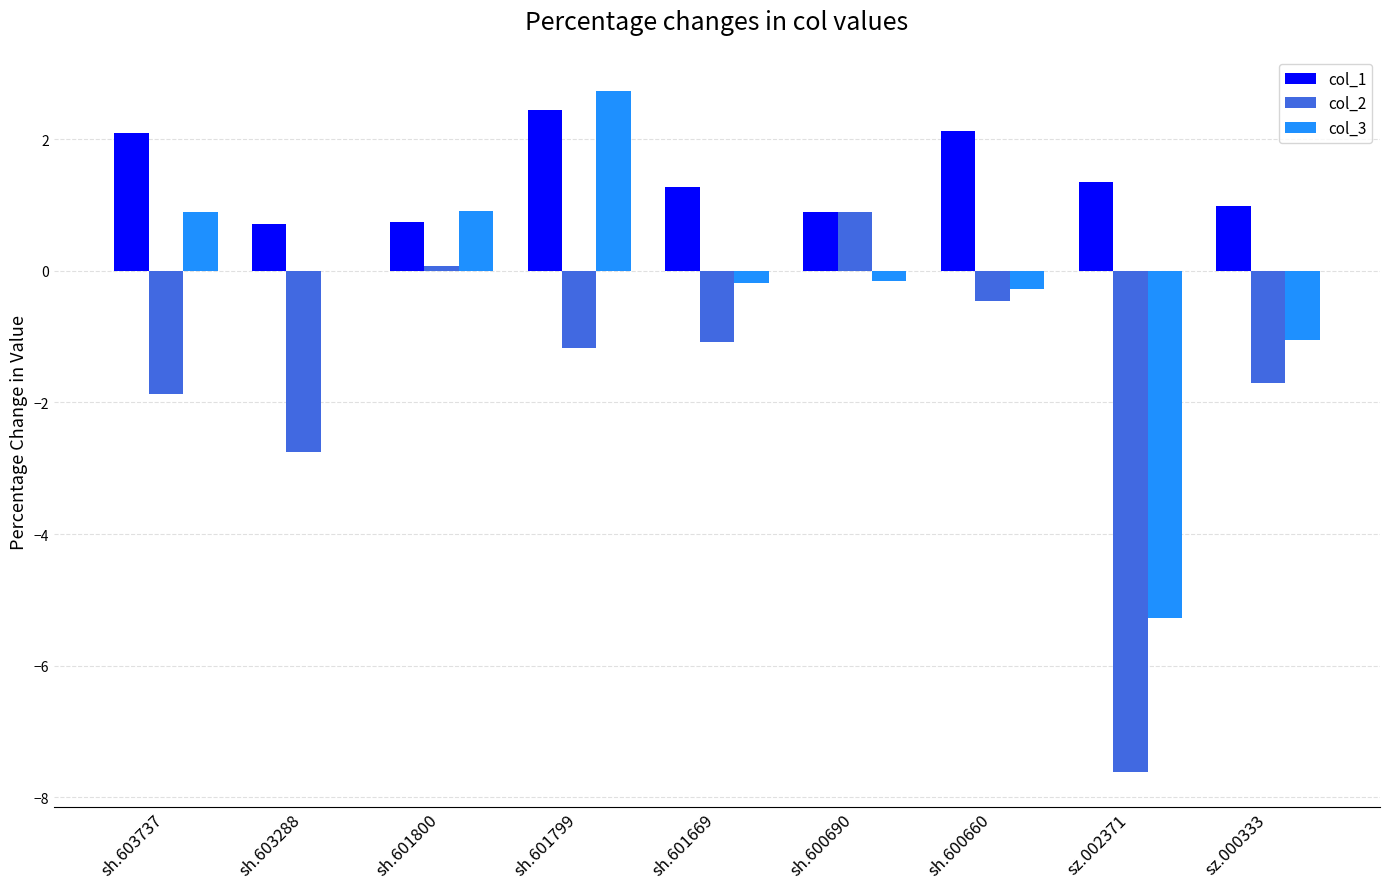

Is it true that col_2 equals -1.9 at sh.603737?

True